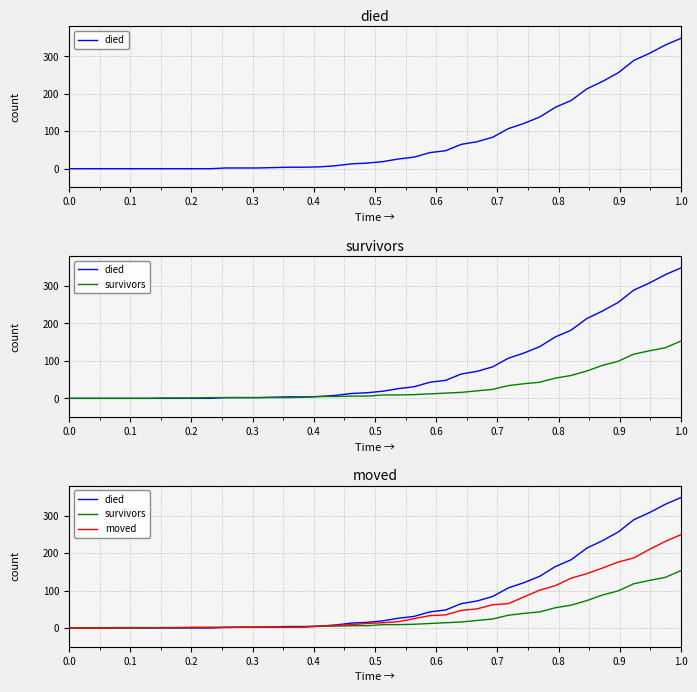

Which series has the widest spread of values?

died